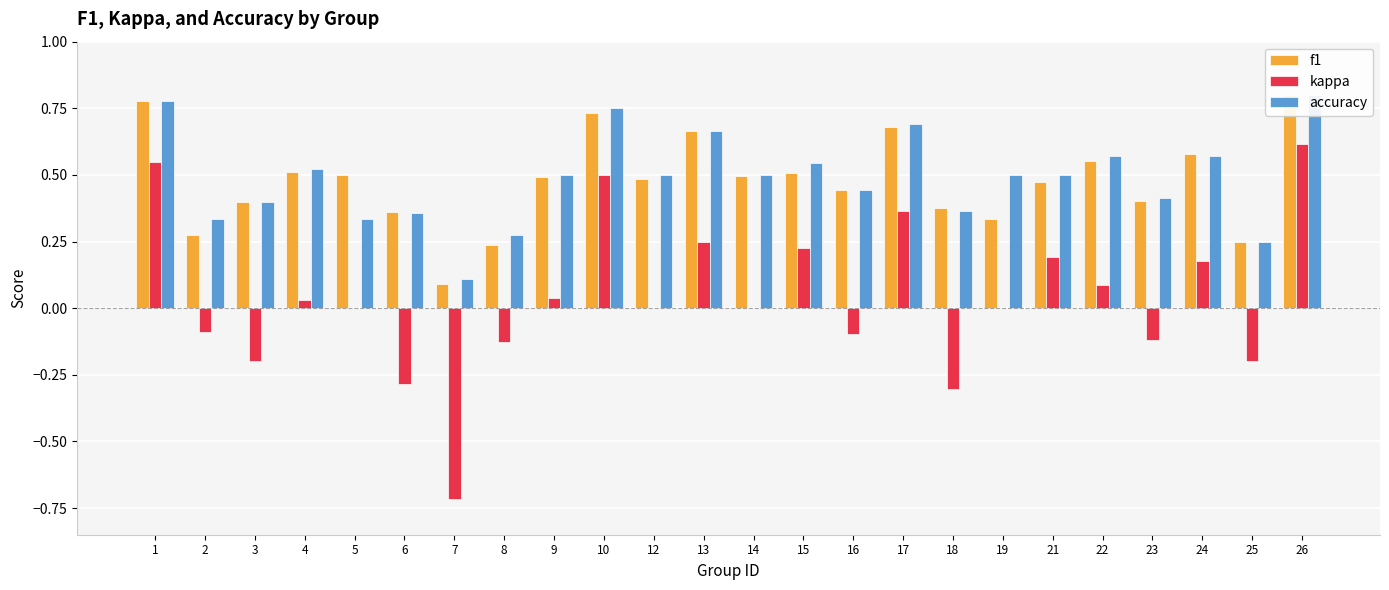

Is the value of accuracy at 7 greater than the value of f1 at 19?

No